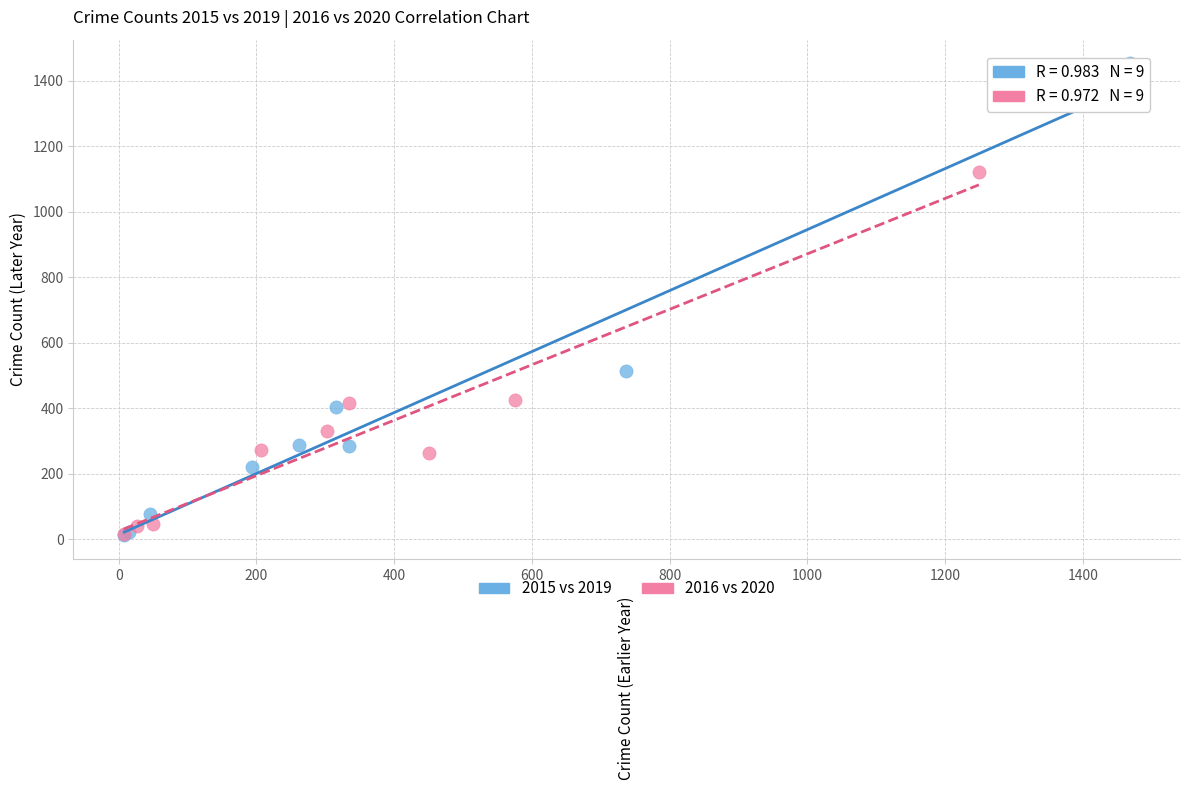

Which series has the largest Y range (max minus min)?

2015 vs 2019